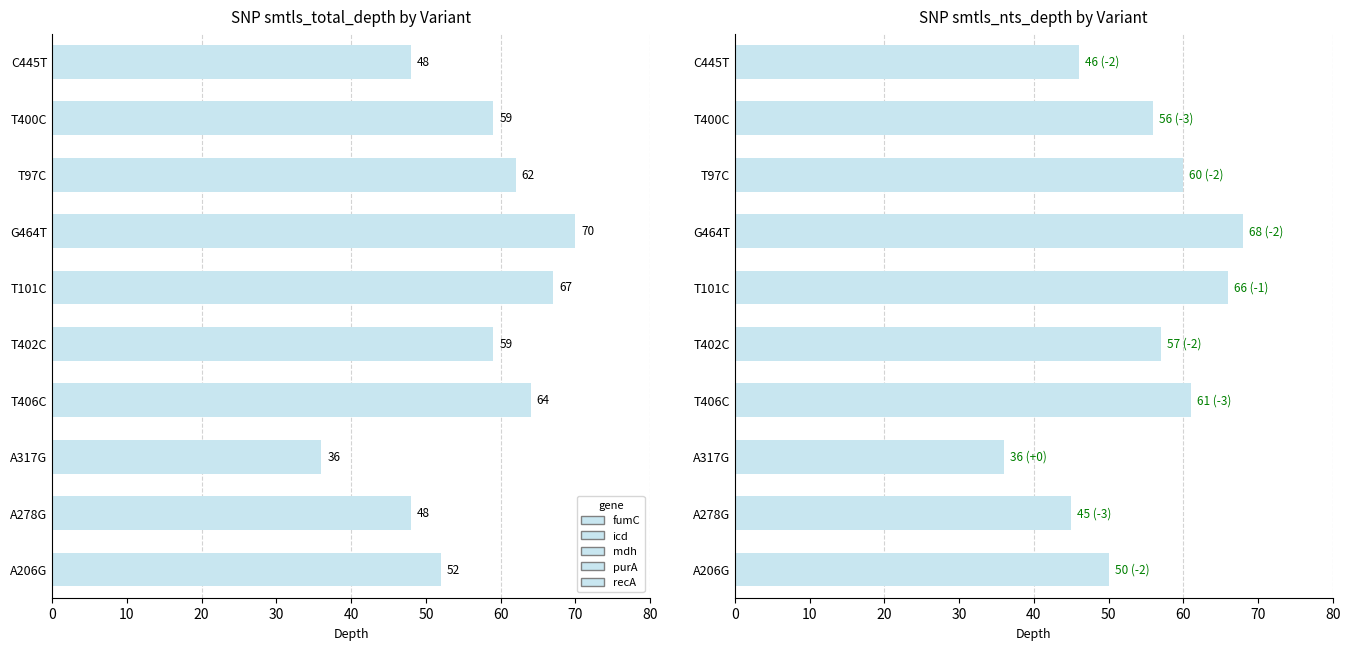

How many values are below 57?

5